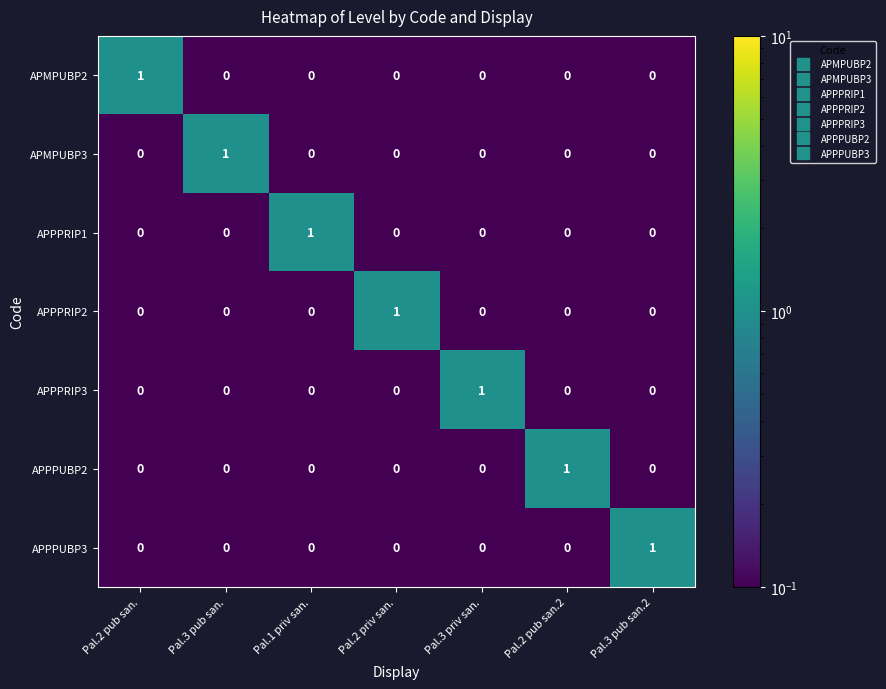

Is the value of APPPRIP3 at Pal.3 pub san. greater than the value of APPPRIP1 at Pal.1 priv san.?

No